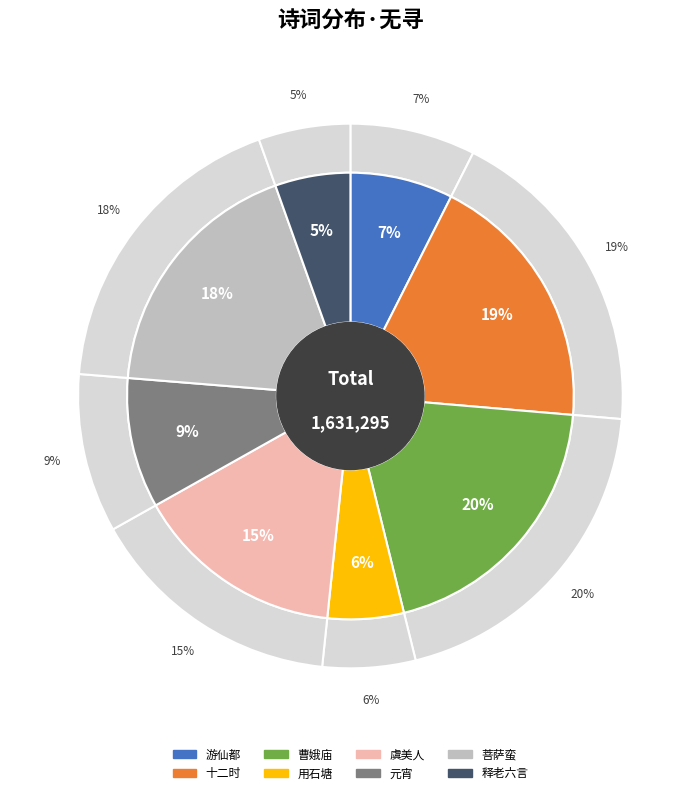

Count the number of slices in the pie.

8